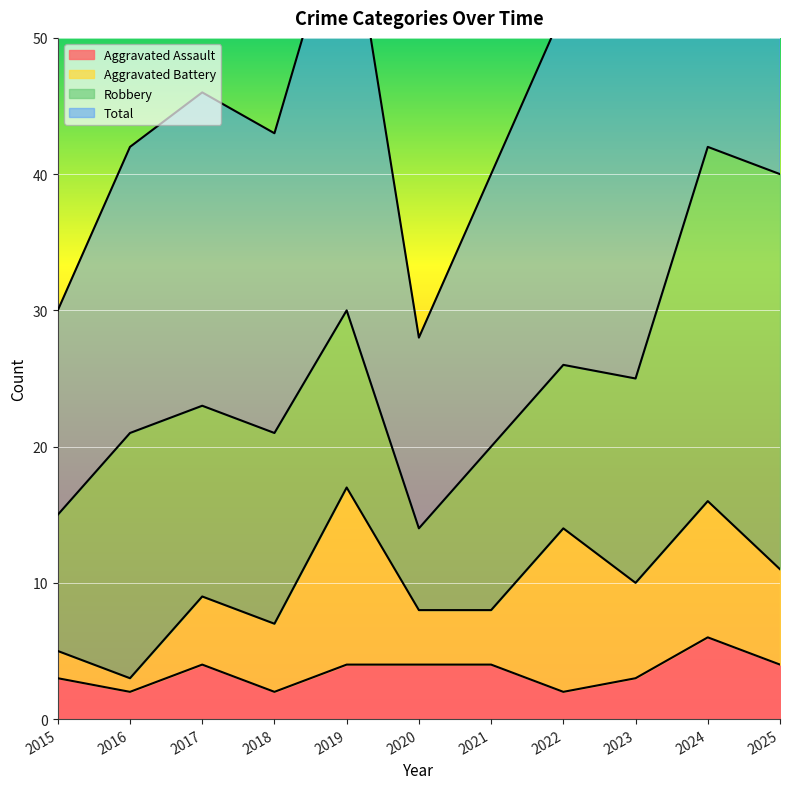

What is the sum of the Total values at 2017 and 2020?

74